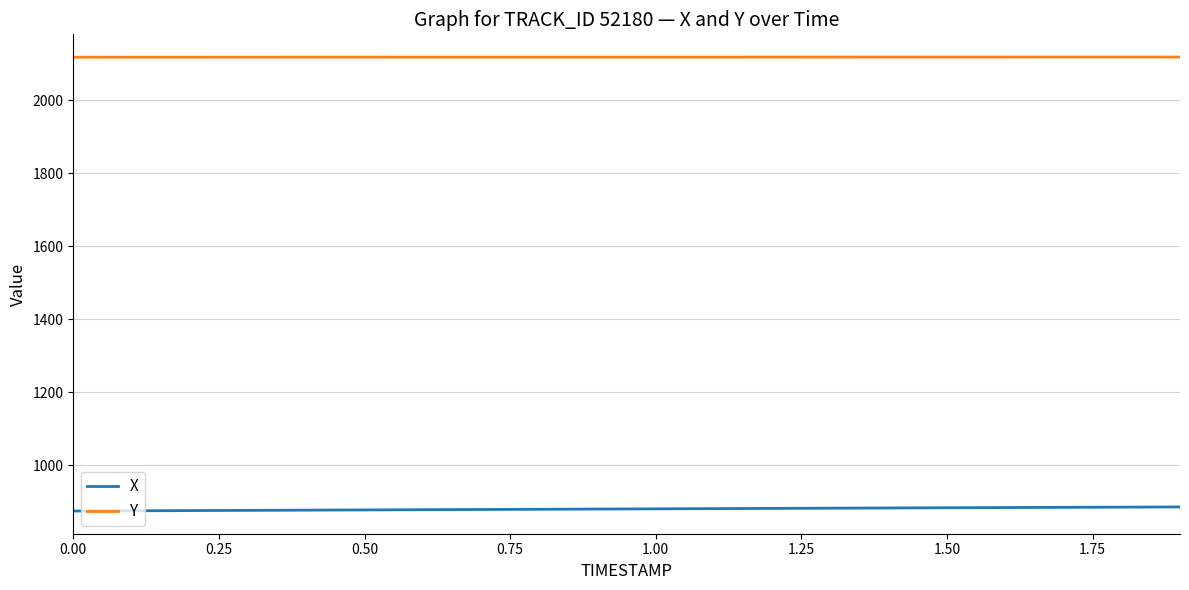

Is this an area chart (filled region under the line)?

No